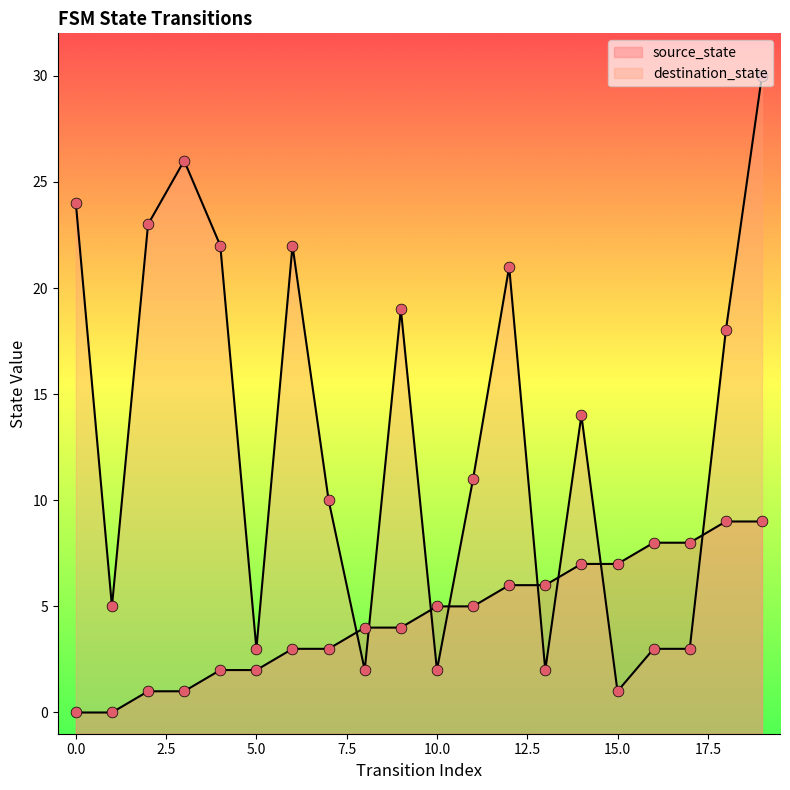

Which series has the largest total across all categories?

destination_state